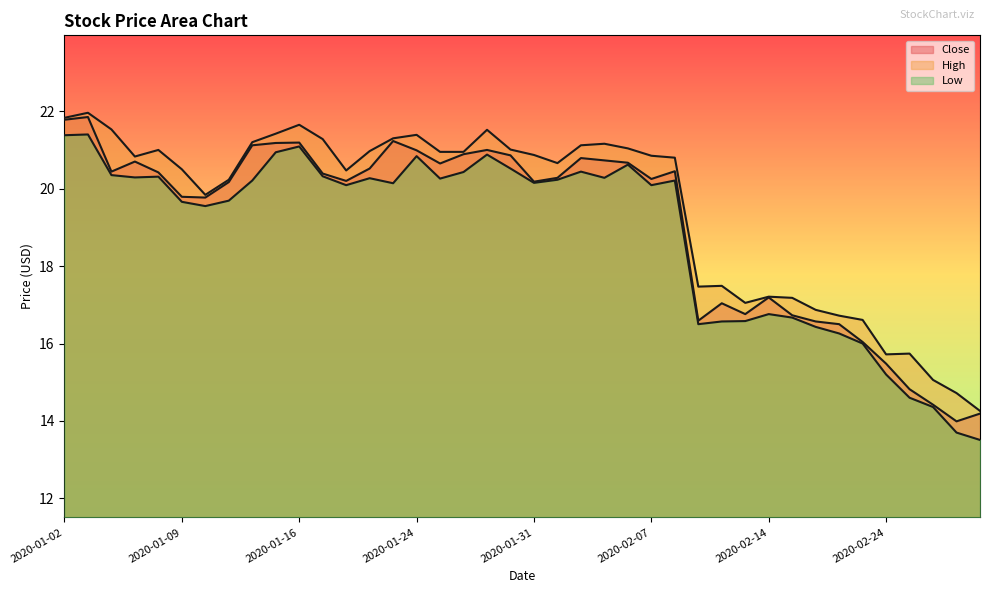

Which series changed the most between 2020-01-02 and 2020-02-12?

Low